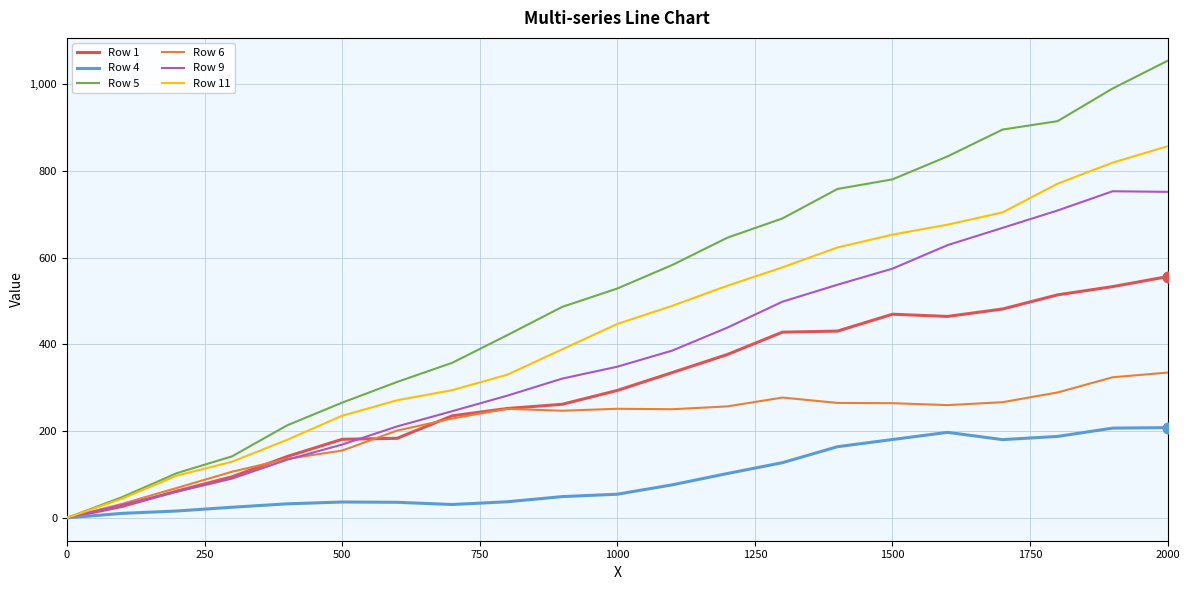

Which series has the largest total across all categories?

Row 5